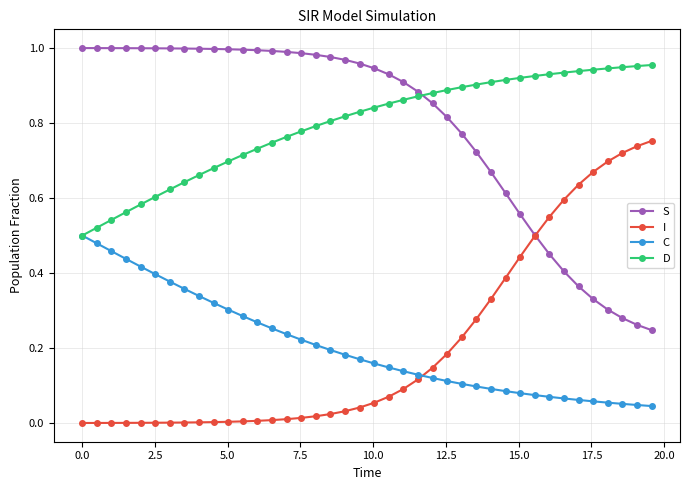

Rank the series by their maximum value, from highest to lowest.

S, D, I, C